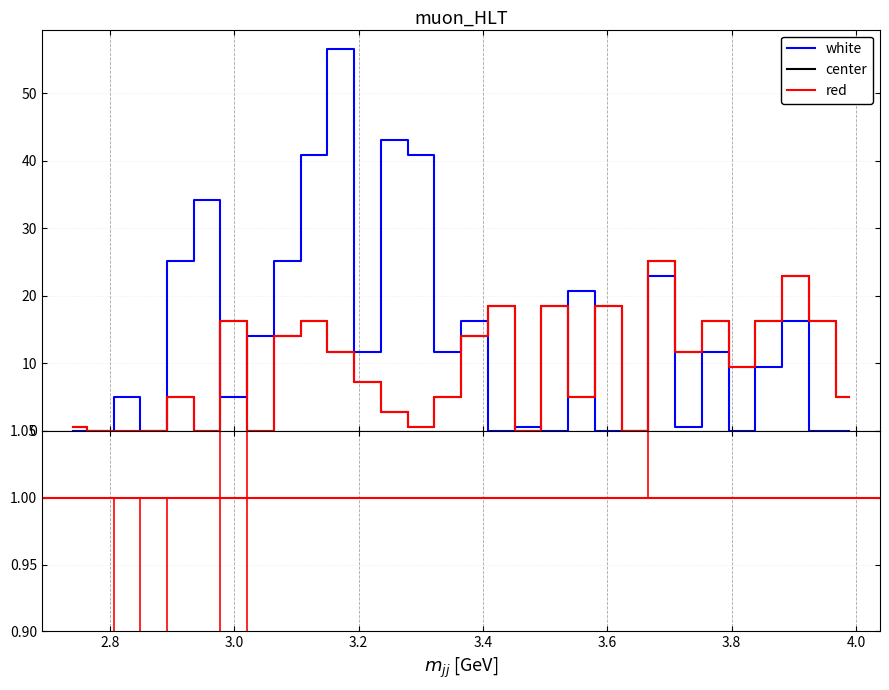

Reading left to right, what are all the values shown in this chart?

red: 0.5	0.0	0.0	0.0	5.0	0.0	16.2	0.0	14.0	16.2	11.7	7.2	2.8	0.5	5.0	14.0	18.5	0.0	18.5	5.0	18.5	0.0	25.2	11.7	16.2	9.5	16.2	22.9	16.2	5.0
white: 0.0	0.0	5.0	0.0	25.2	34.2	5.0	14.0	25.2	40.9	56.6	11.7	43.1	40.9	11.7	16.2	0.0	0.5	0.0	20.7	0.0	0.0	22.9	0.5	11.7	0.0	9.5	16.2	0.0	0.0